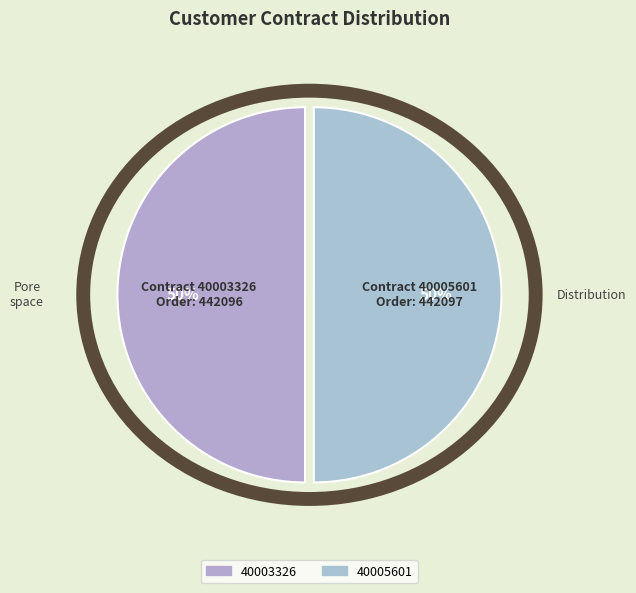

To the nearest percent, what is the combined percentage of 40003326 and 40005601?

100%